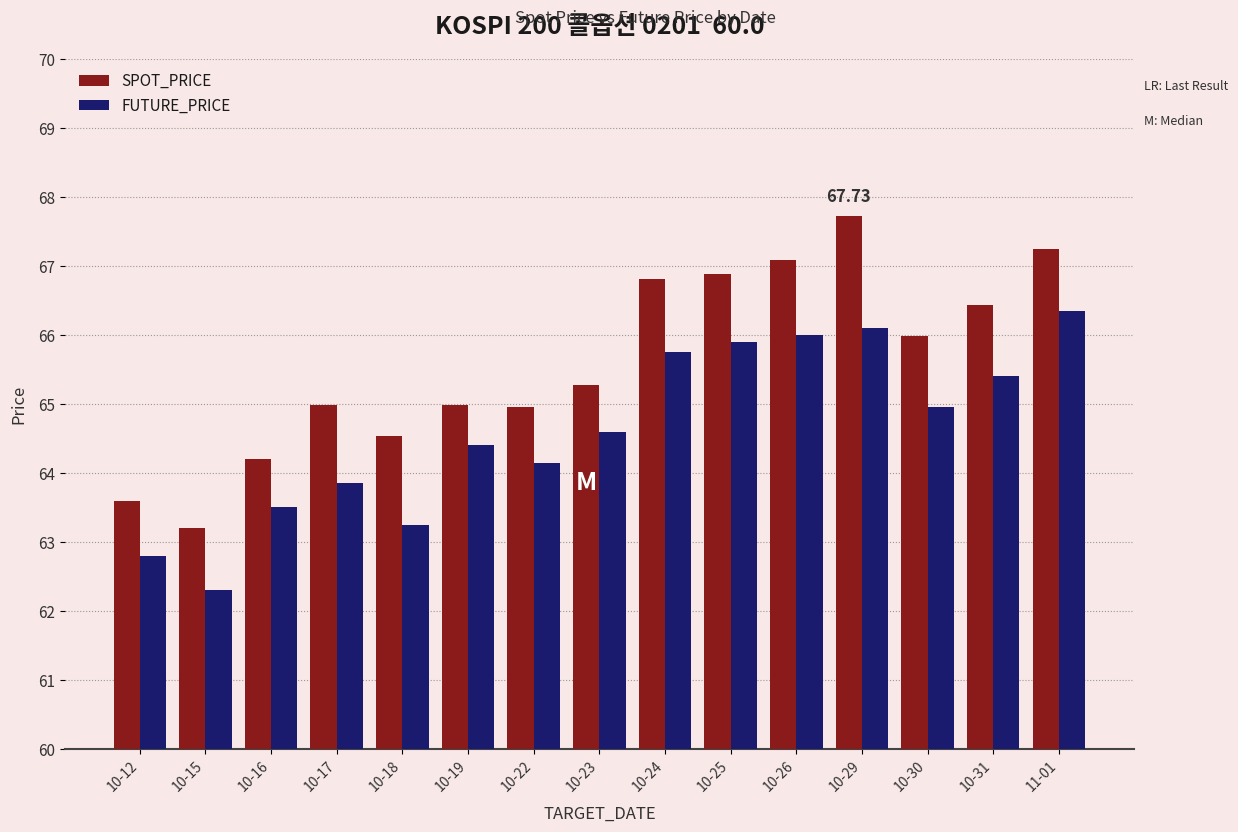

Is it true that SPOT_PRICE equals 64.5 at 10-18?

True